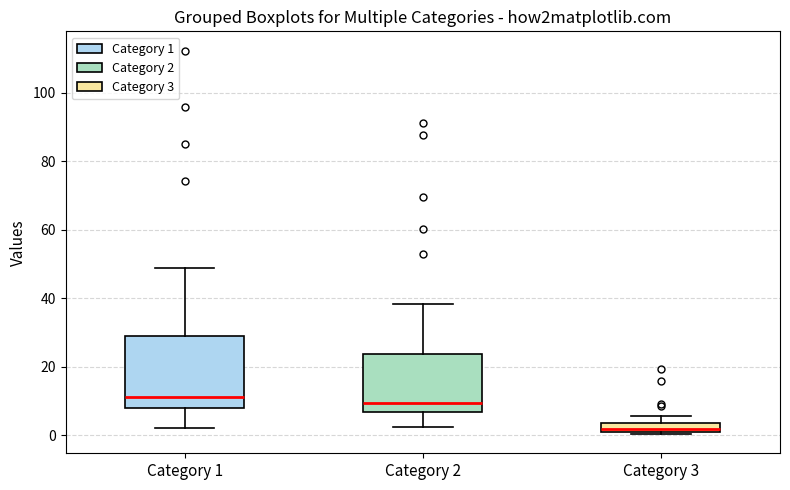

Which box's median line is the lowest?

Category 3